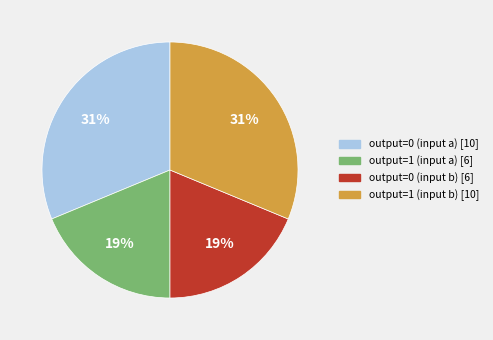

What percentage is the output=1 (input b) slice, to the nearest percent?

31%